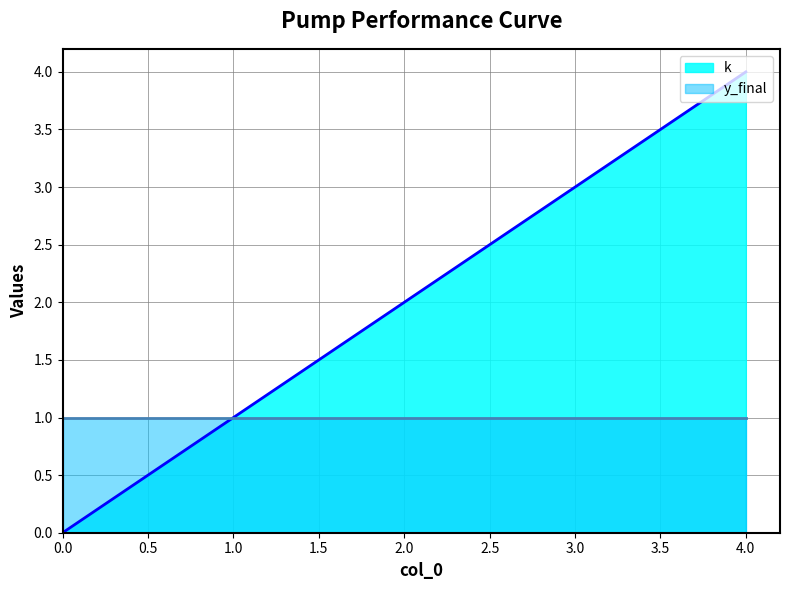

The value at 0 is 1. True or false?

False